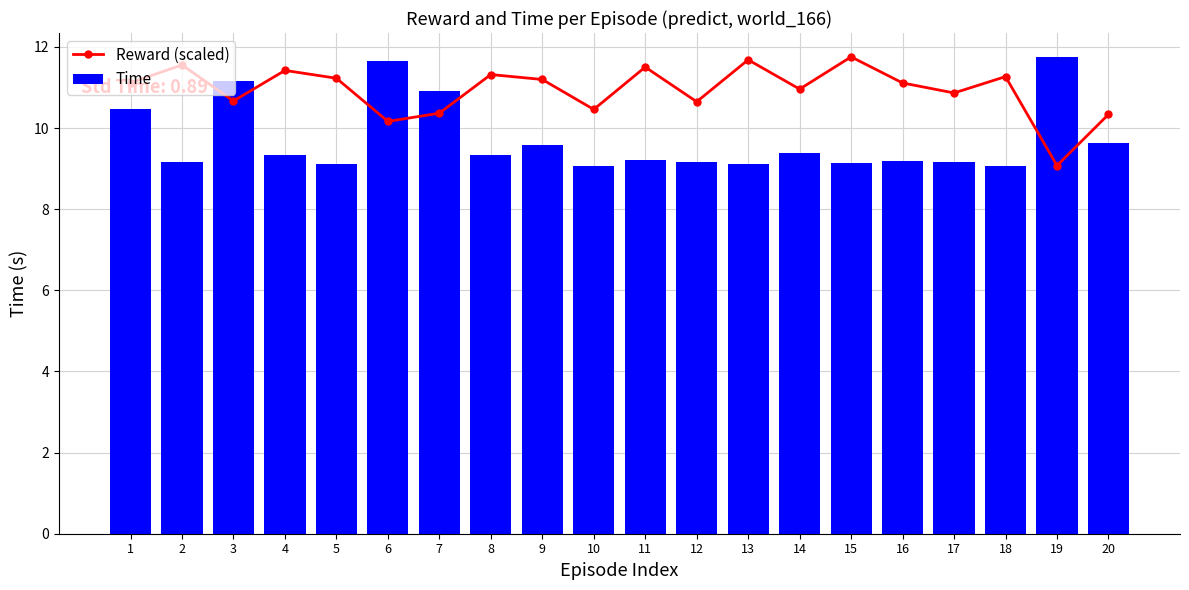

True or false: Time has a value of 9.2 at 12.

True